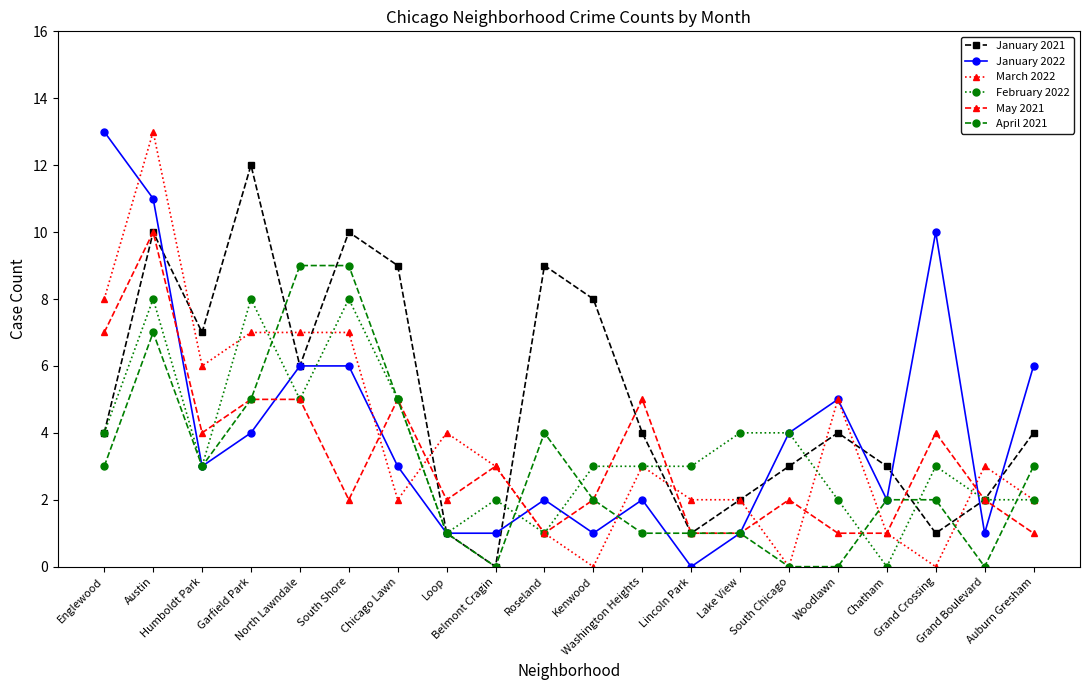

Is it true that April 2021 equals 0 at Woodlawn?

True